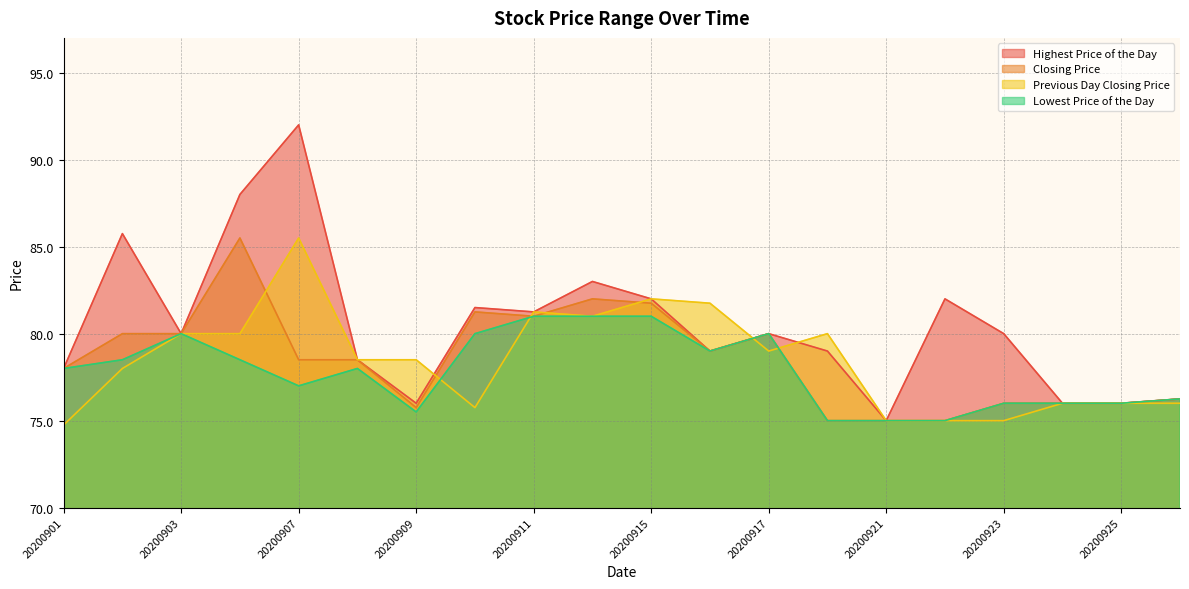

Which series has the largest total across all categories?

Highest Price of the Day